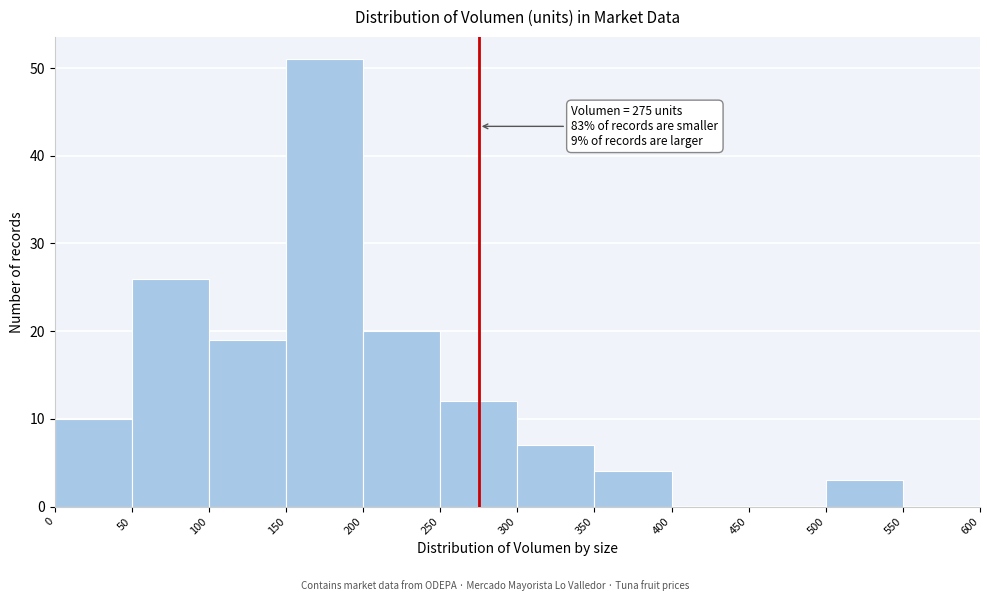

Over which range of the x-axis is the bar tallest?

150 to 200